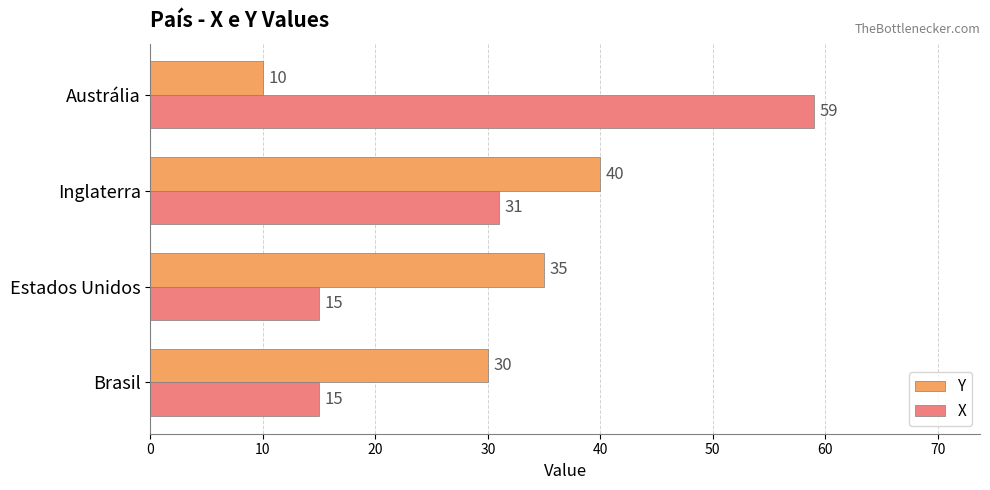

What is the difference between the second highest and second lowest values in the X series?

16